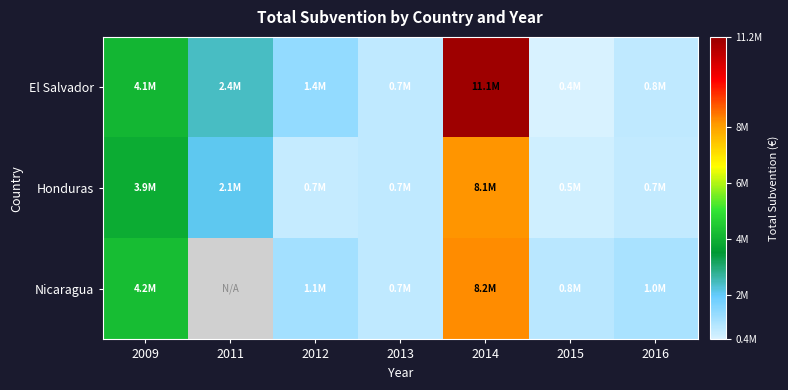

Rank the series by their maximum value, from highest to lowest.

El Salvador, Nicaragua, Honduras